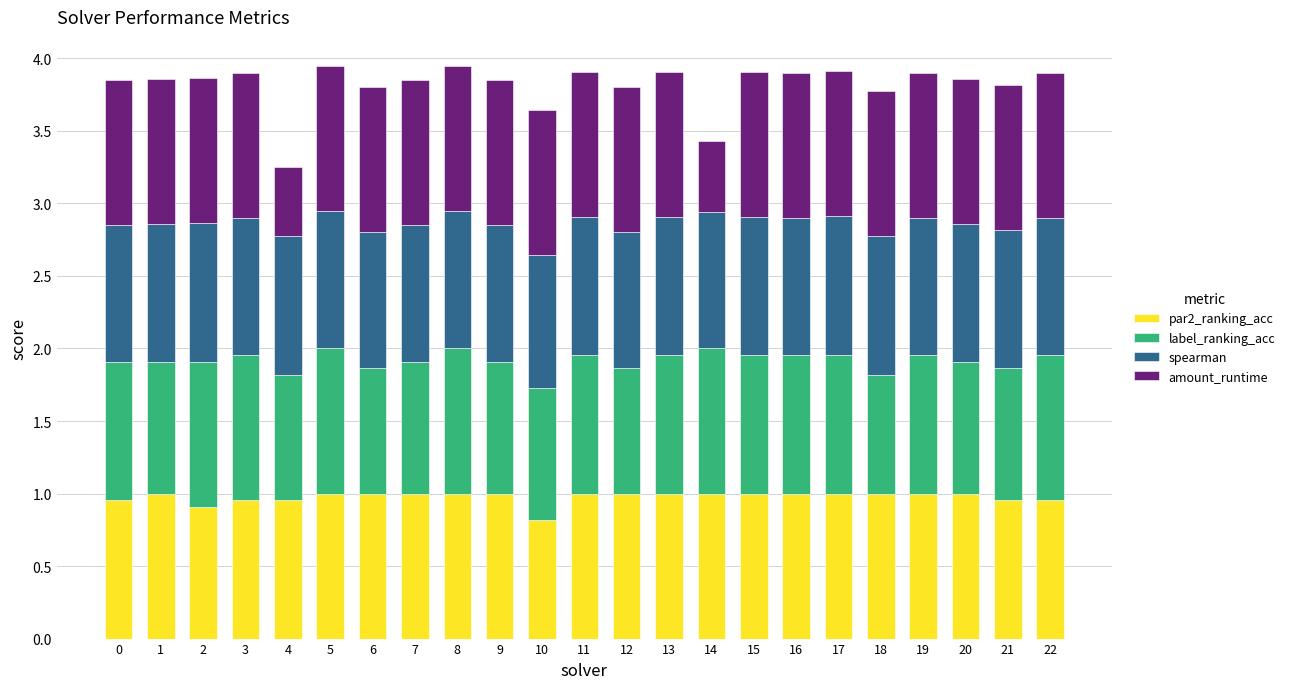

How many values in the par2_ranking_acc series are below 1?

7